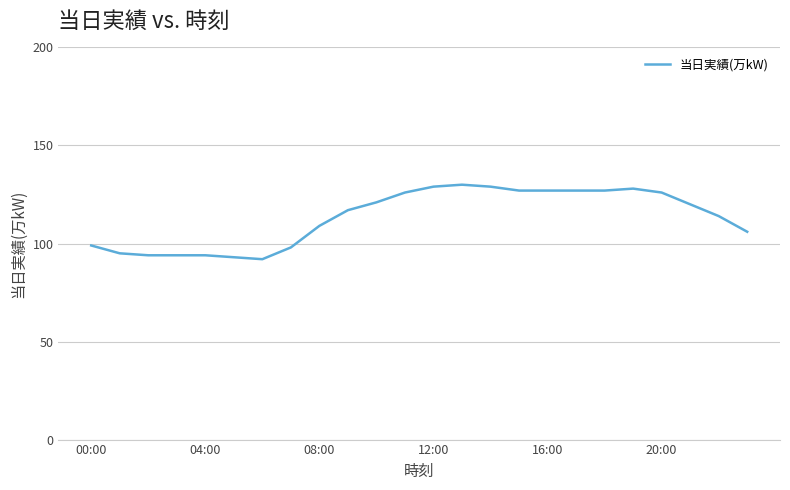

What is the minimum value shown in the chart?

92